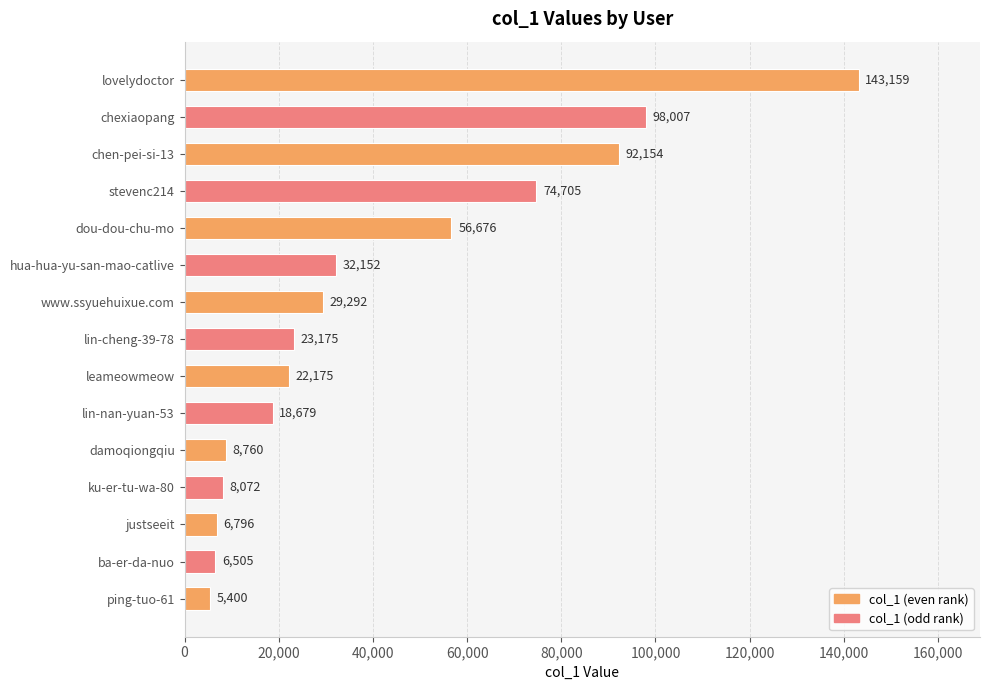

What is the change in value from chen-pei-si-13 to leameowmeow?

-69979